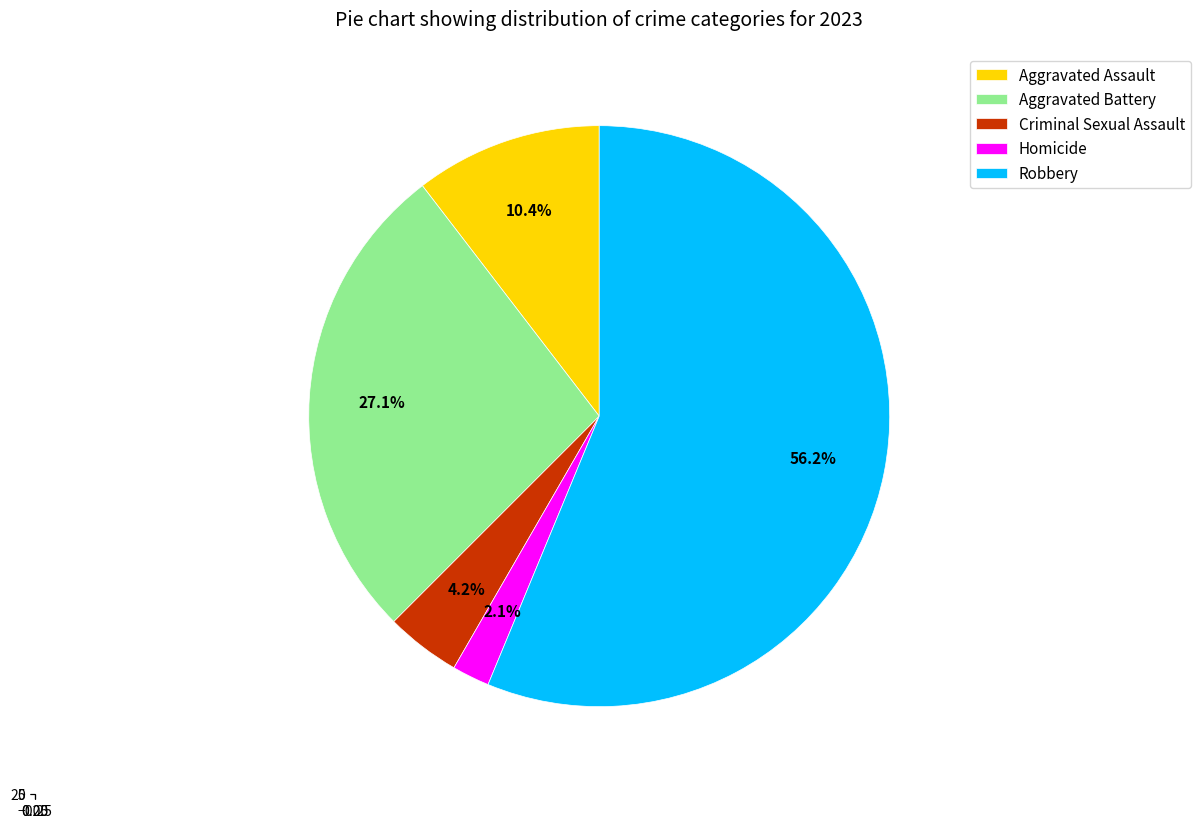

What is the total percentage of Robbery and Criminal Sexual Assault?

60.4%